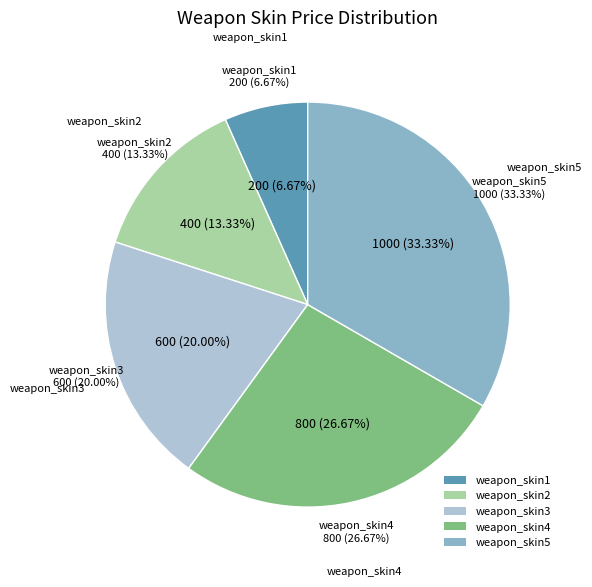

How many segments does this pie chart have?

5